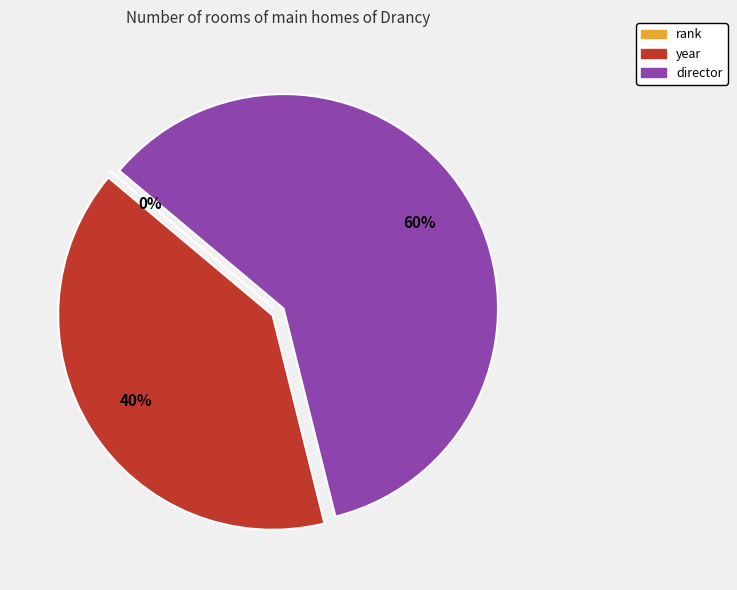

How many slices are in this pie chart?

3